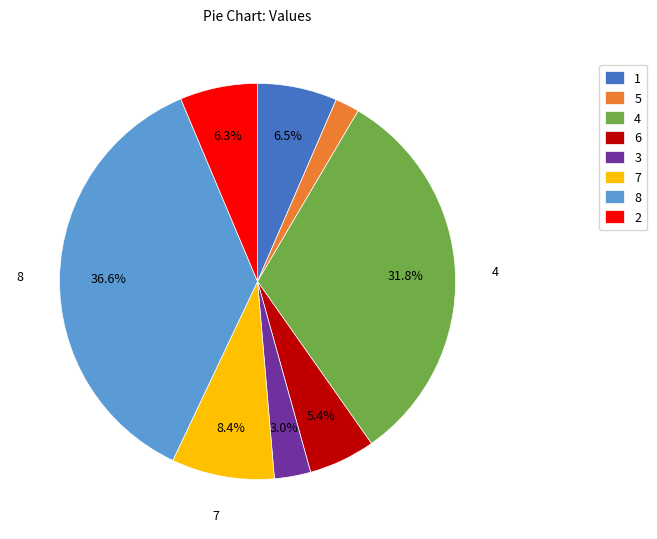

What percentage is the 6 slice, to the nearest percent?

5%